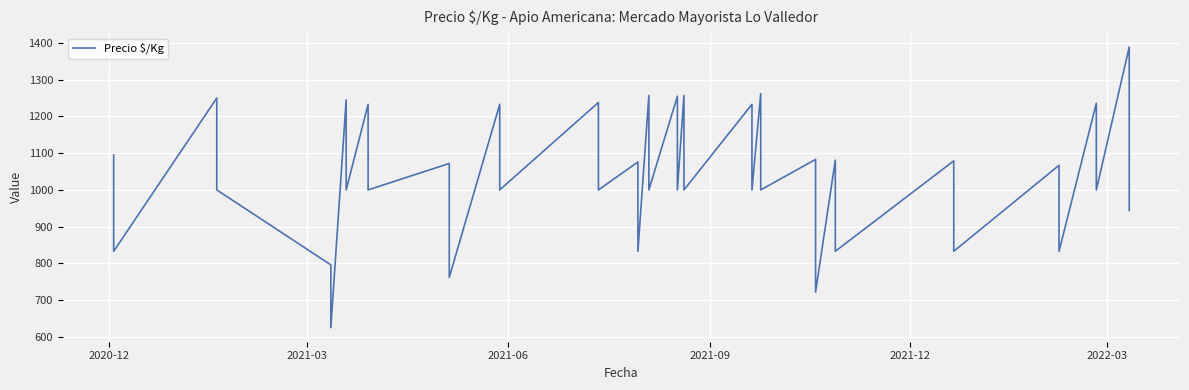

How many points are lower than both their immediate neighbors (excluding endpoints)?

18